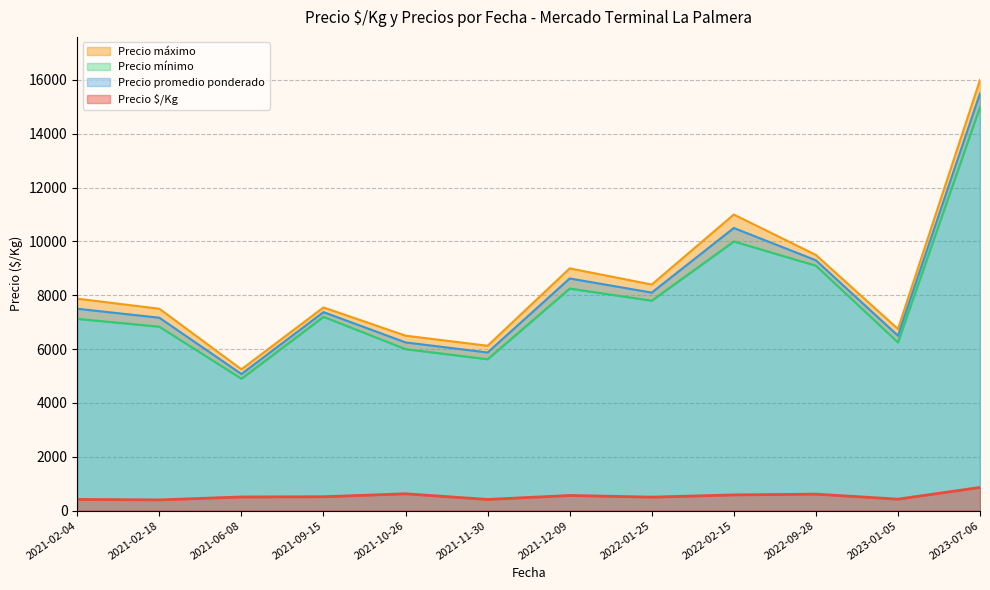

Rank the series at 2022-09-28 from lowest to highest value.

Precio $/Kg, Precio mínimo, Precio promedio ponderado, Precio máximo